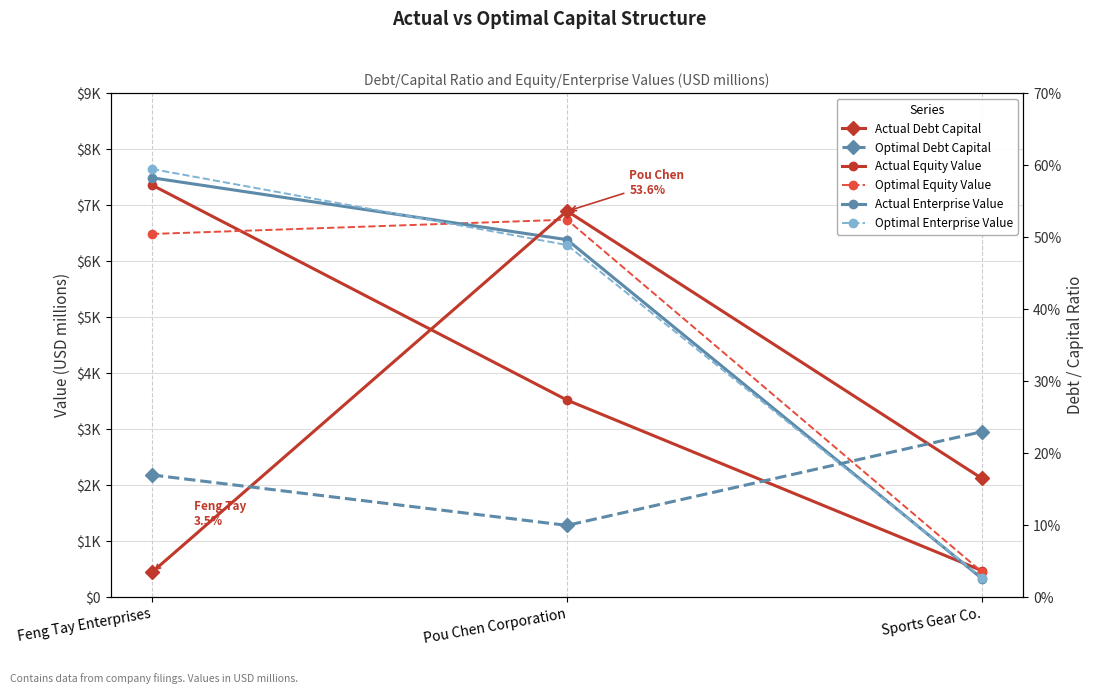

What is the label of the 3rd point from the right?

Feng Tay Enterprises